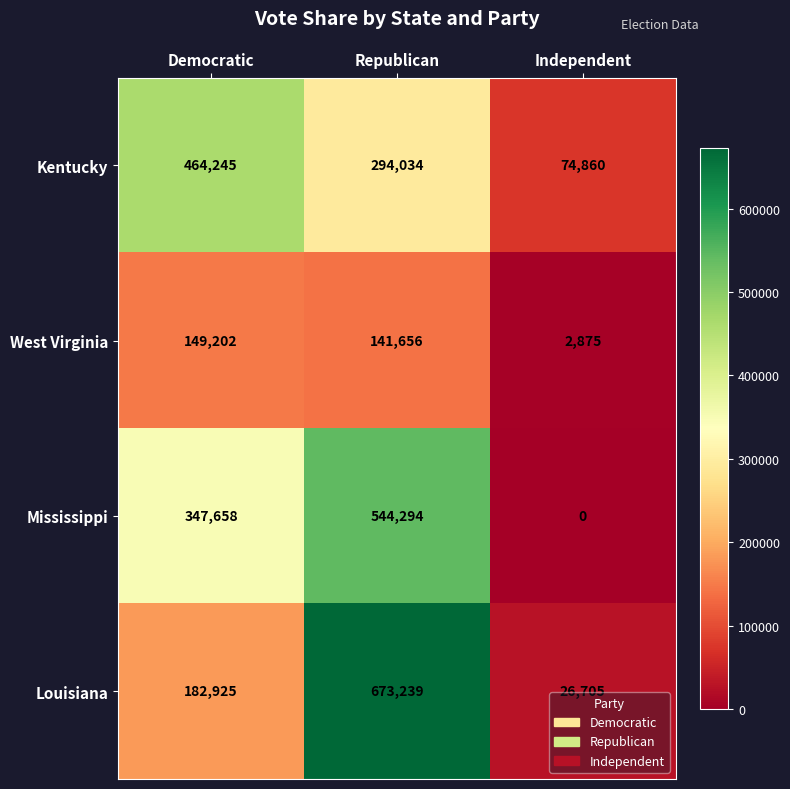

Read the Louisiana value at Republican, to the nearest 10.

673240